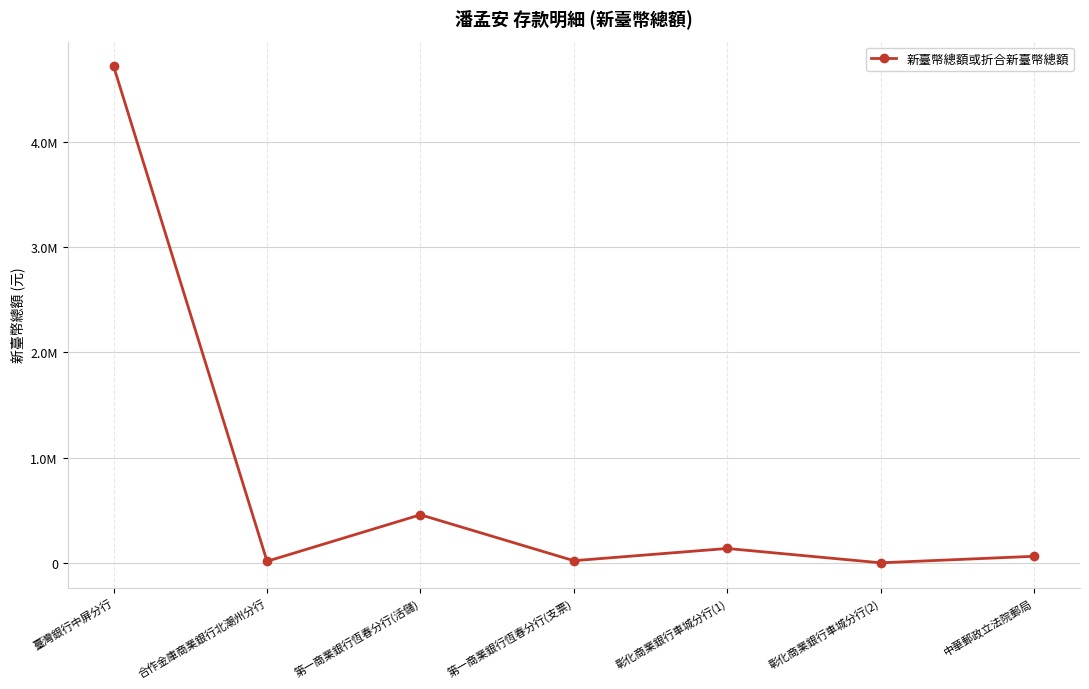

What is the greatest value displayed?

4716975